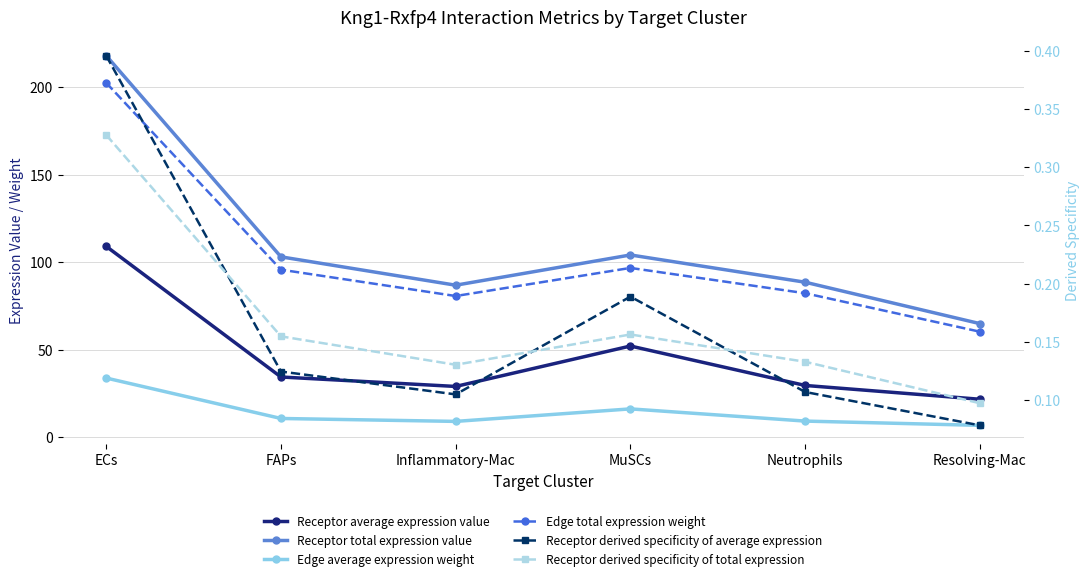

True or false: Edge average expression weight has a value of 9.1 at Neutrophils.

True